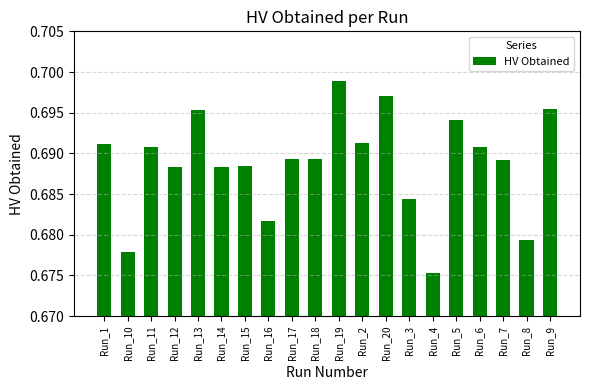

How many bars are there in total?

20